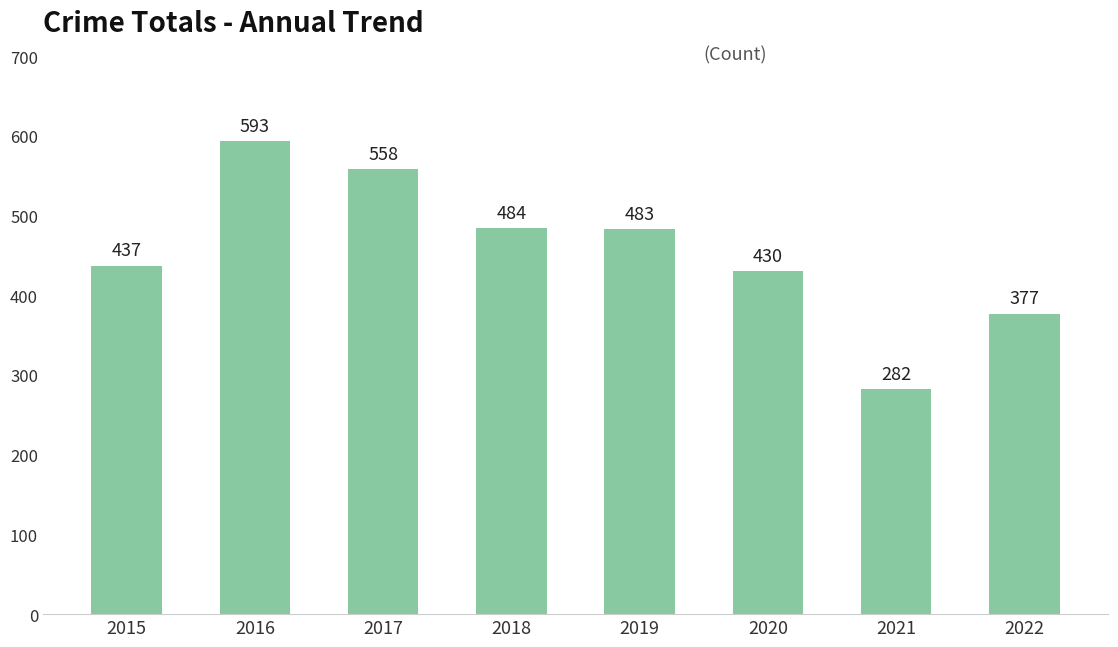

What is the change in value from 2015 to 2020?

-7